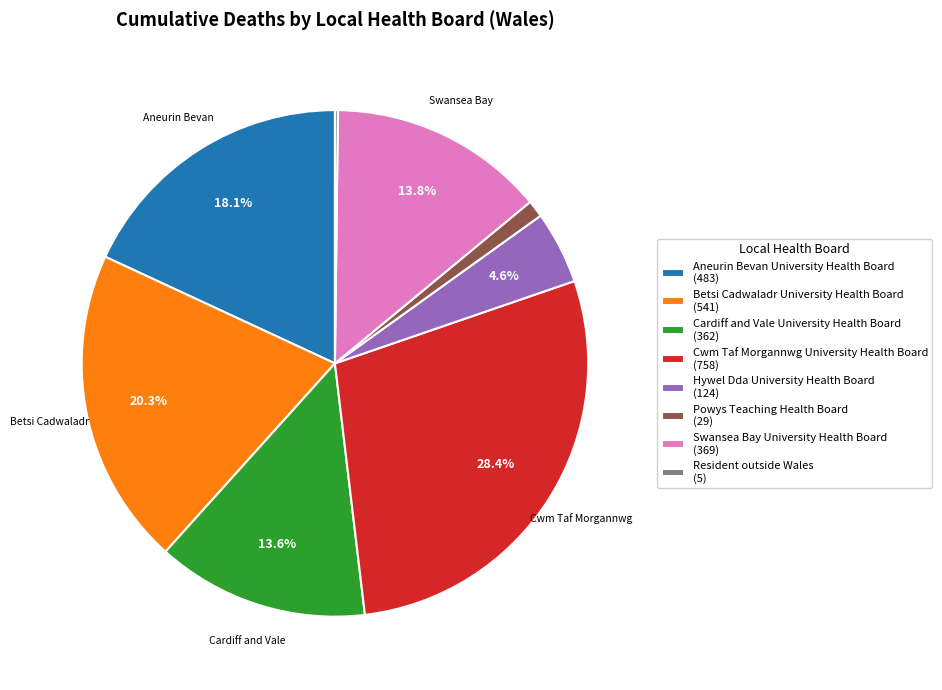

The Cardiff and Vale University Health Board slice represents 26% of the pie. True or false?

False